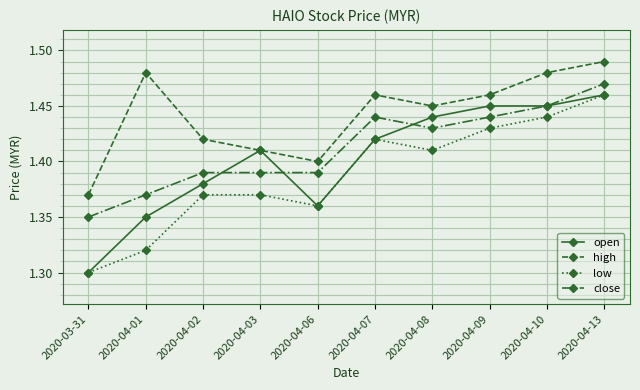

Is the value of open at 2020-04-06 greater than the value of low at 2020-04-01?

Yes